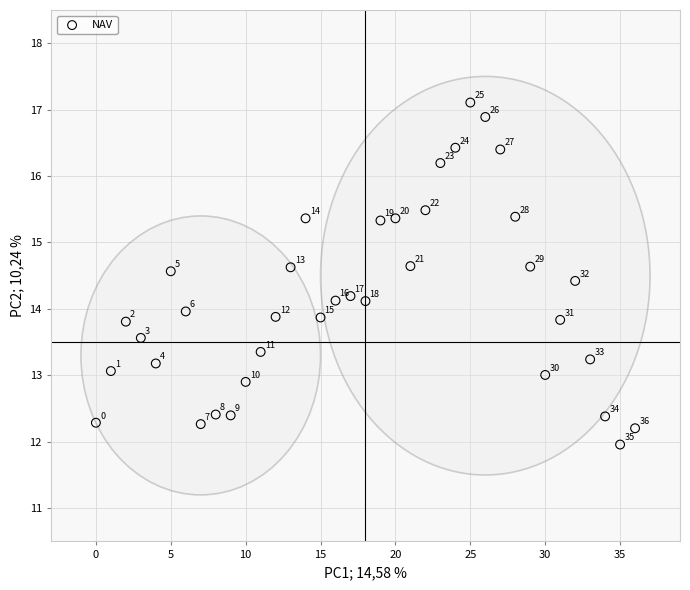

What is the range of Y values (max minus min)?

5.1